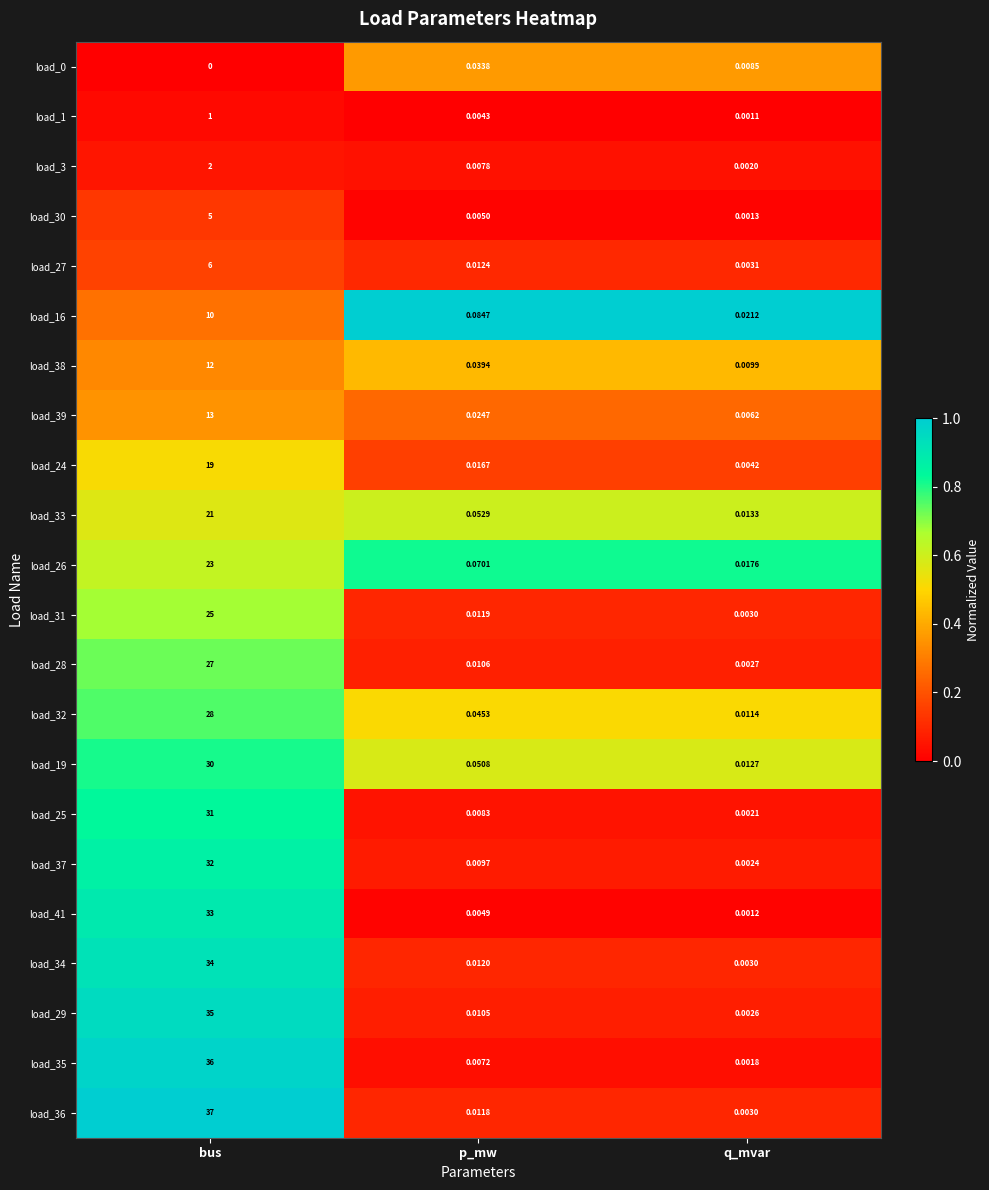

At which label is load_34 closest to 17?

p_mw